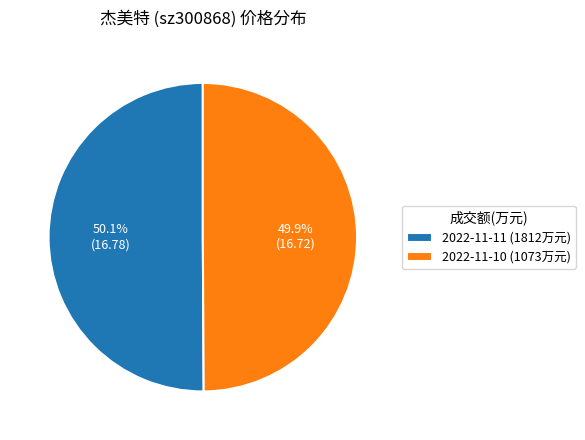

What percentage is NOT represented by 2022-11-11 (1812万元)?

49.9%